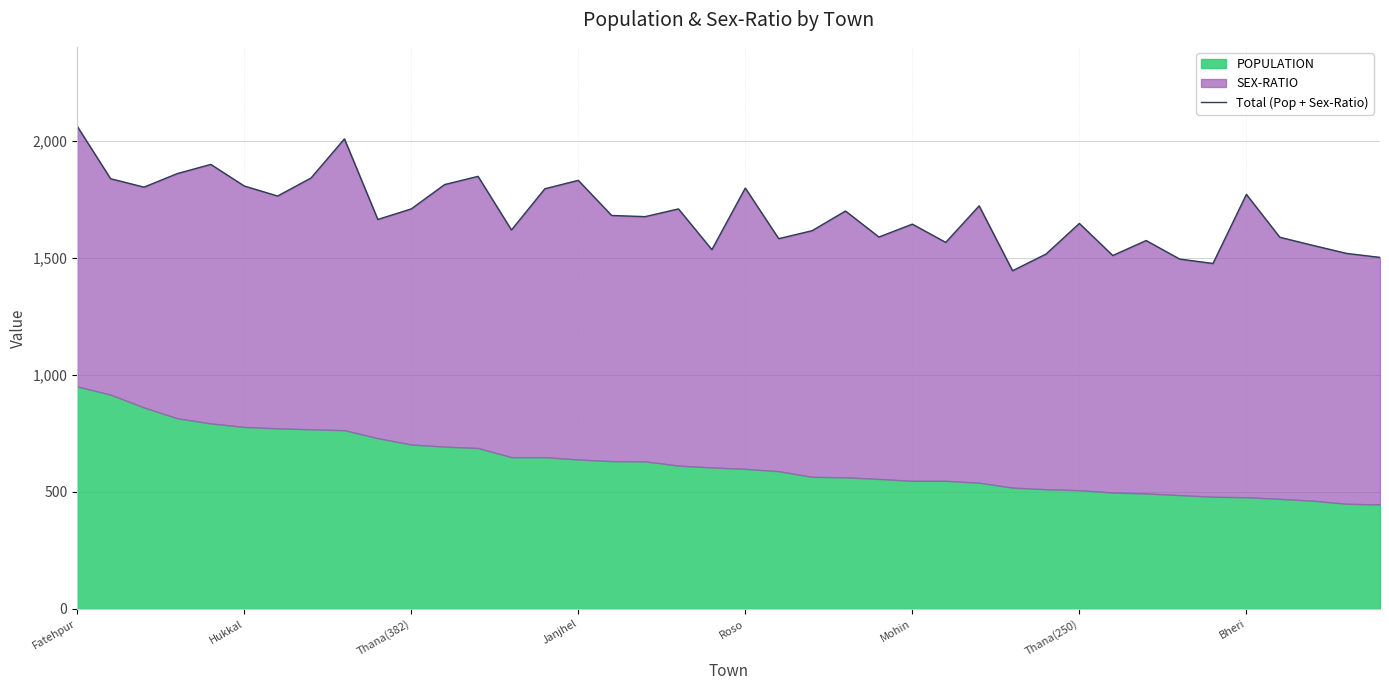

At which category does the chart reach its peak across all series?

Fatehpur